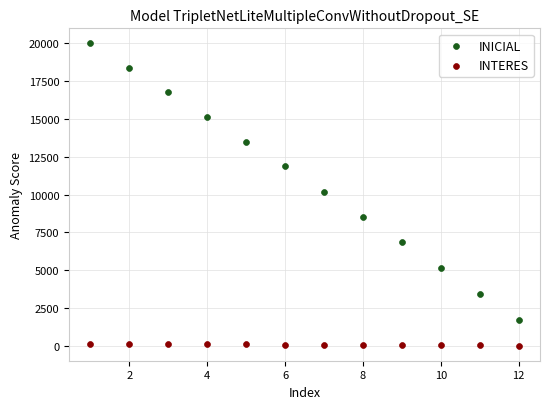

Which series contains the lowest Y value?

INTERES